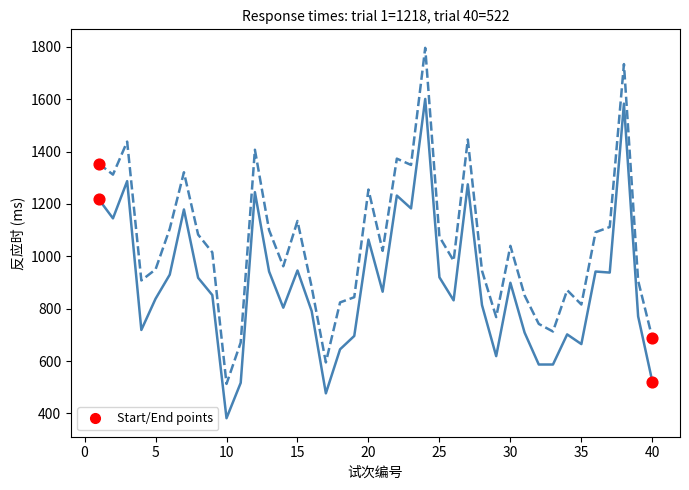

What is the maximum value shown in the chart?

1796